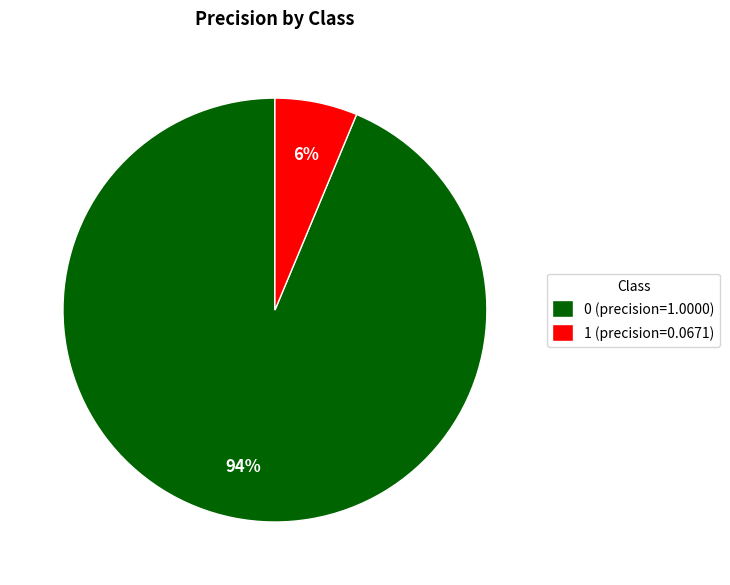

How many segments does this pie chart have?

2